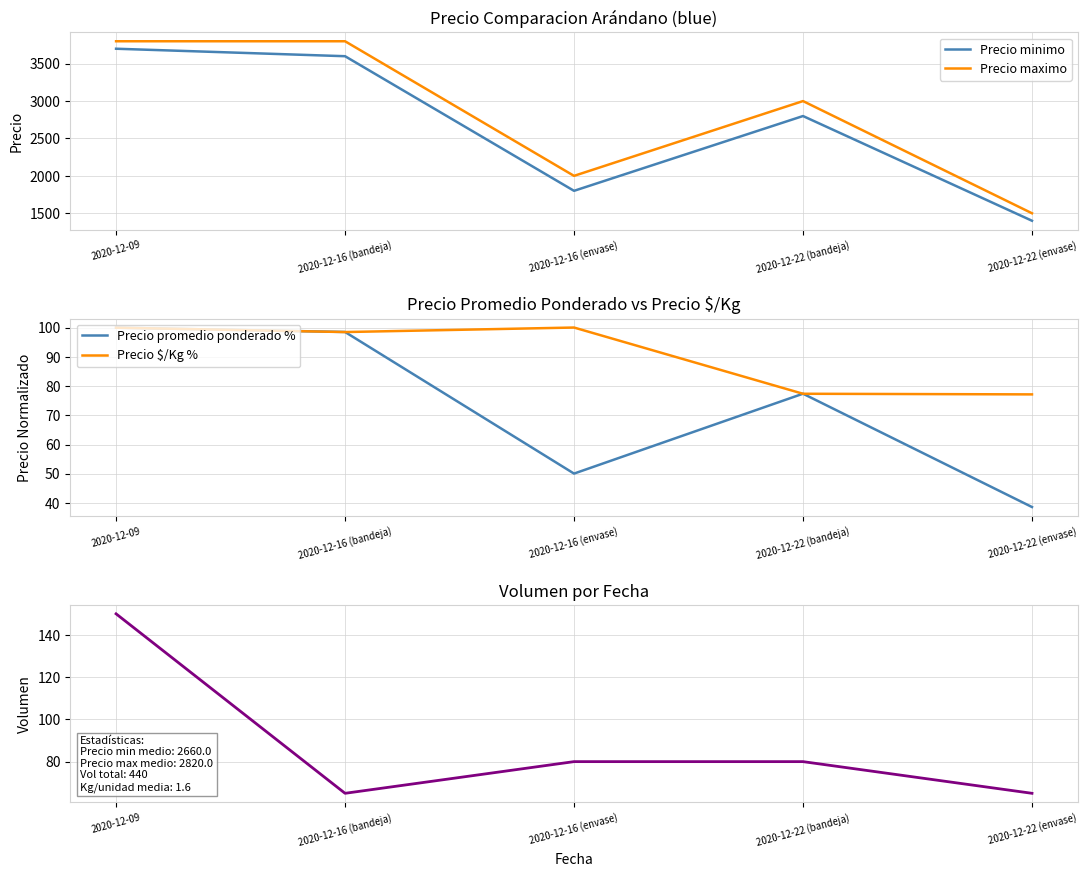

What is the sum of all Precio $/Kg % values?

453.1